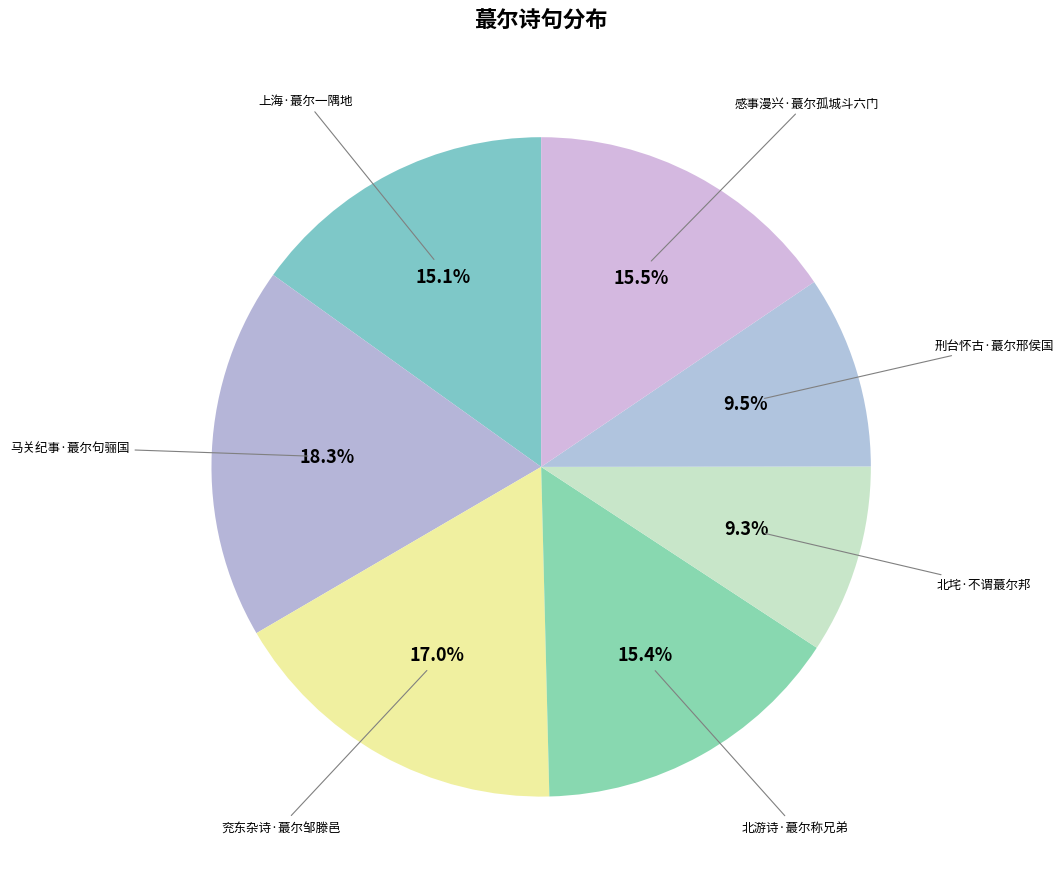

Rank the categories by value from lowest to highest.

北垞·不谓蕞尔邦, 刑台怀古·蕞尔邢侯国, 上海·蕞尔一隅地, 北游诗·蕞尔称兄弟, 感事漫兴·蕞尔孤城斗六门, 兖东杂诗·蕞尔邹滕邑, 马关纪事·蕞尔句骊国